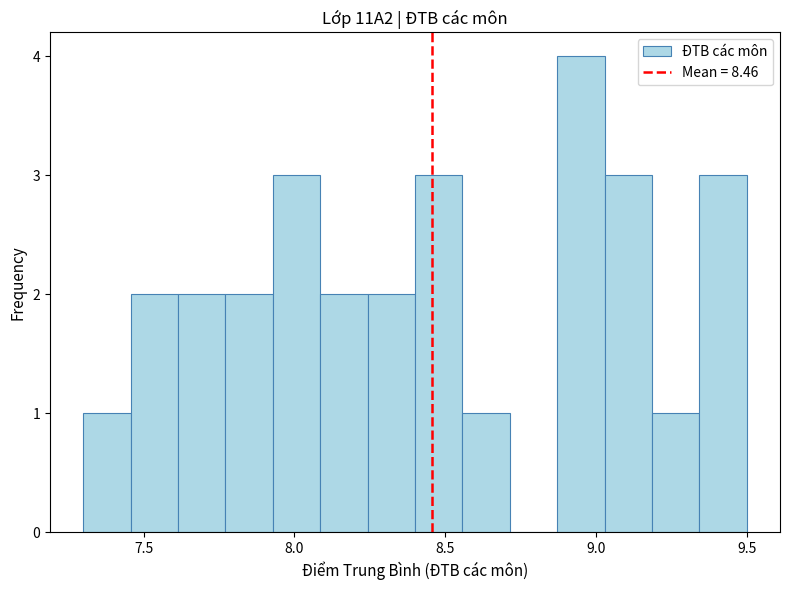

Around what value on the x-axis is the tallest bar? Give the approximate position of its centre, as read against the axis.

8.95